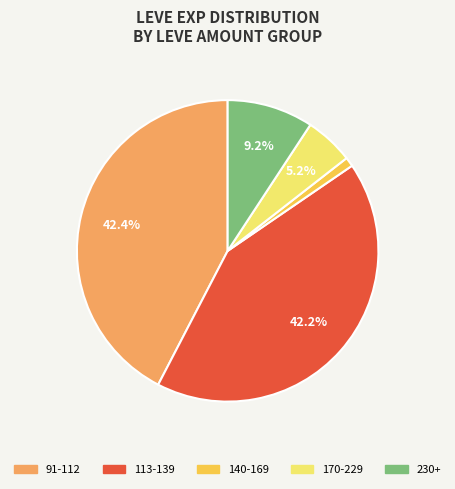

What percentage is NOT represented by 91-112?

57.6%